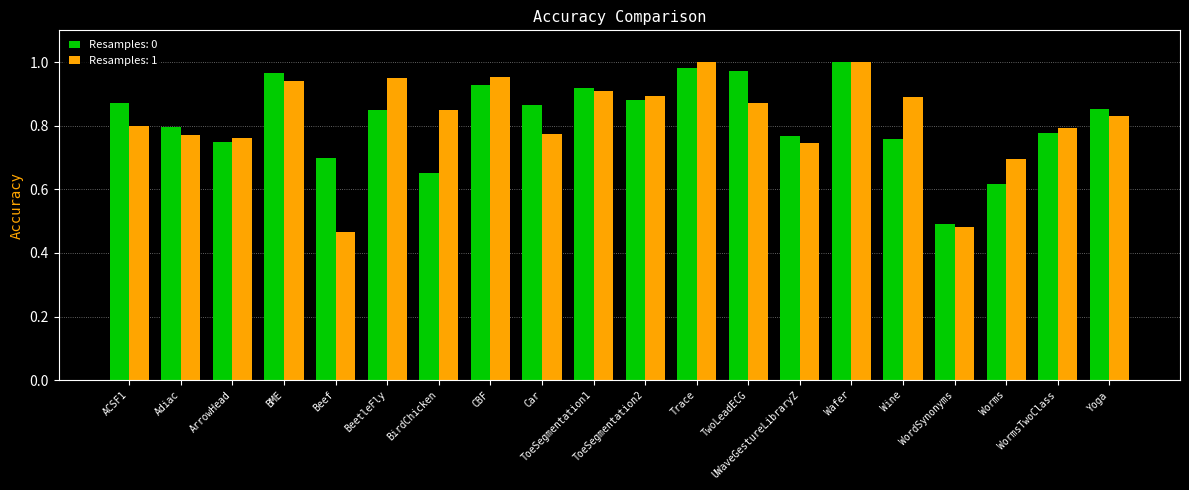

Is the value of Resamples: 0 at BirdChicken greater than the value of Resamples: 1 at Car?

No